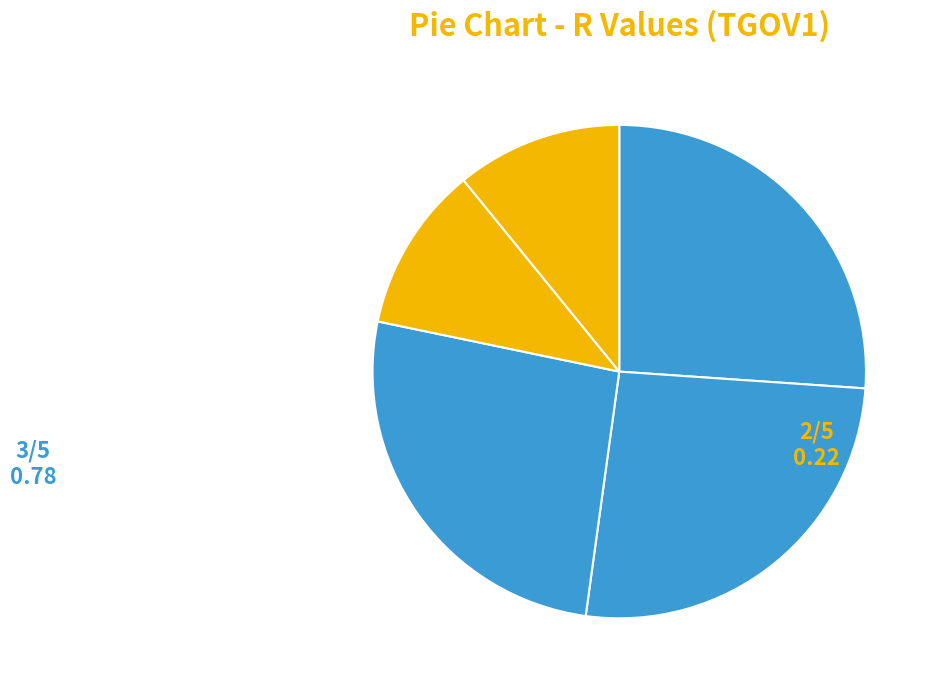

Count the number of slices in the pie.

5